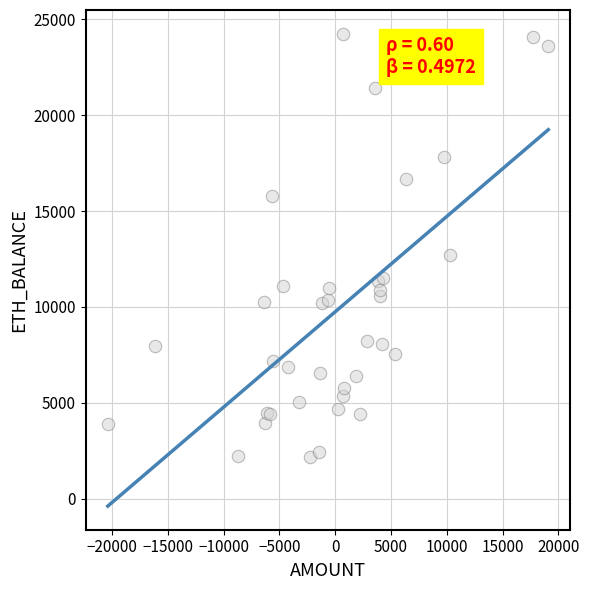

What Y value in the scatter plot is closest to 13209?

12721.5